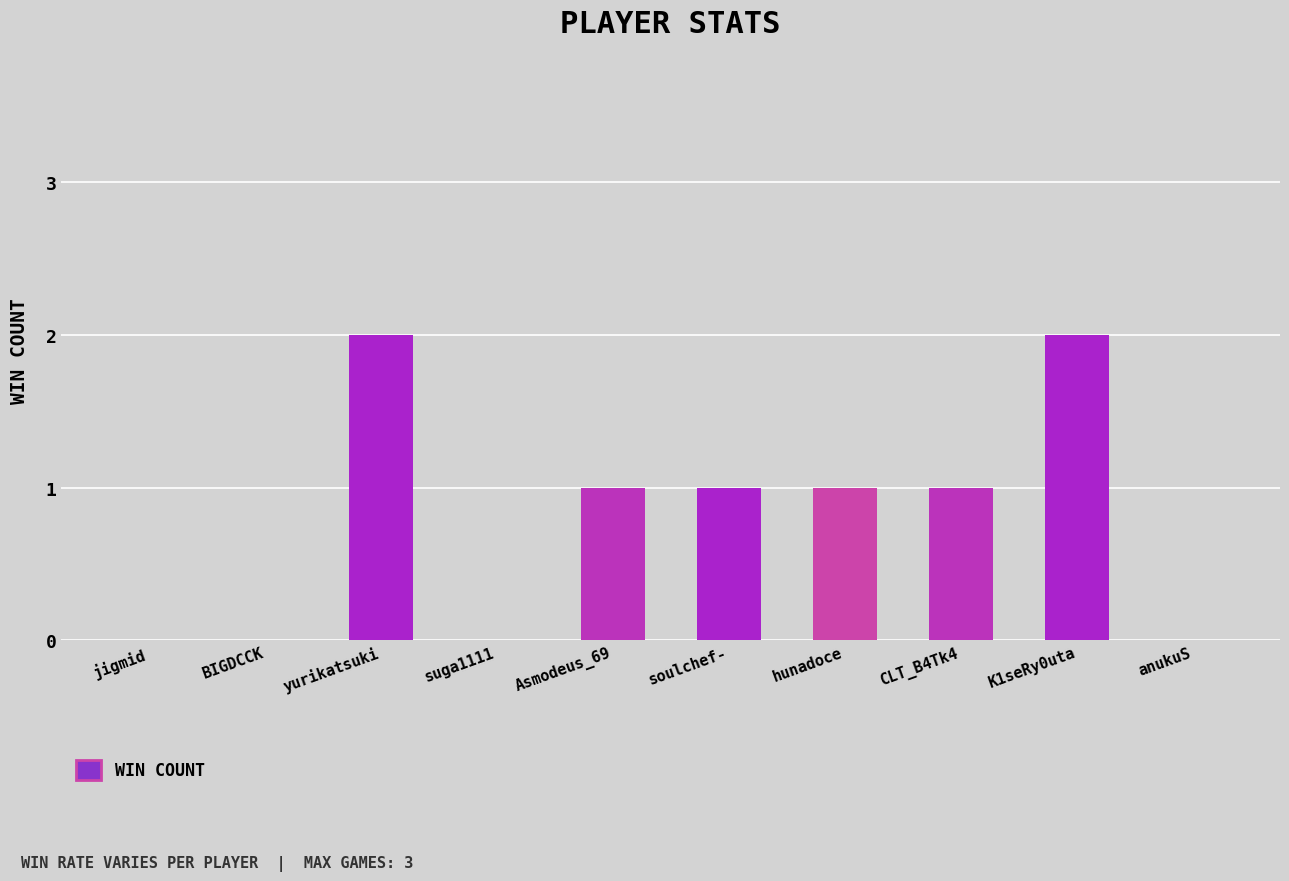

Does the chart contain stacked bars?

No